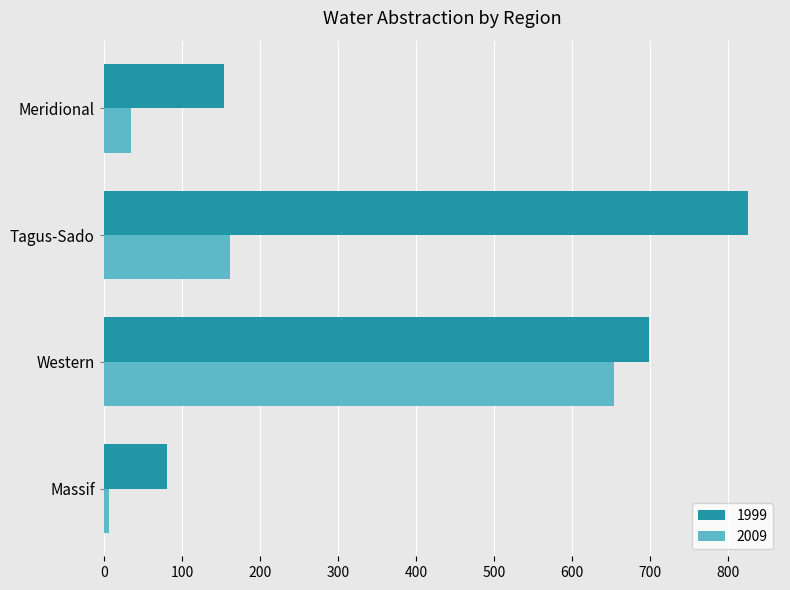

Rank the categories by 2009 value from highest to lowest.

Western, Tagus-Sado, Meridional, Massif